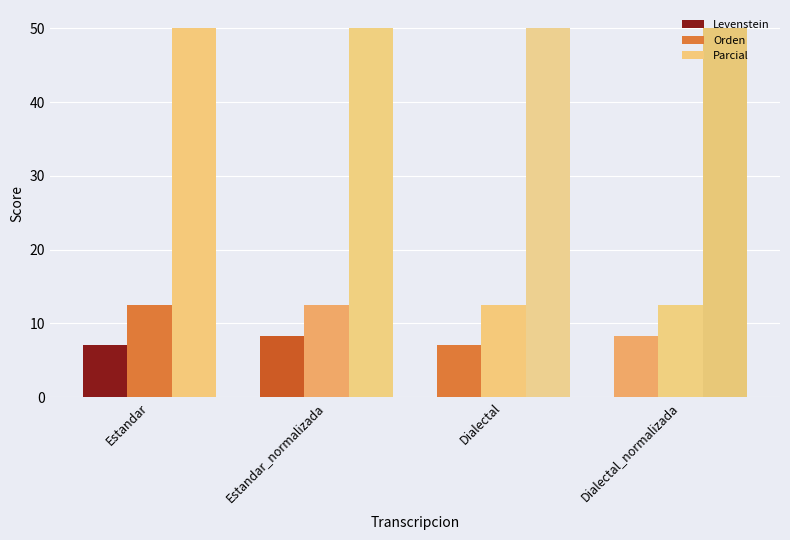

How many bars are there in total?

12